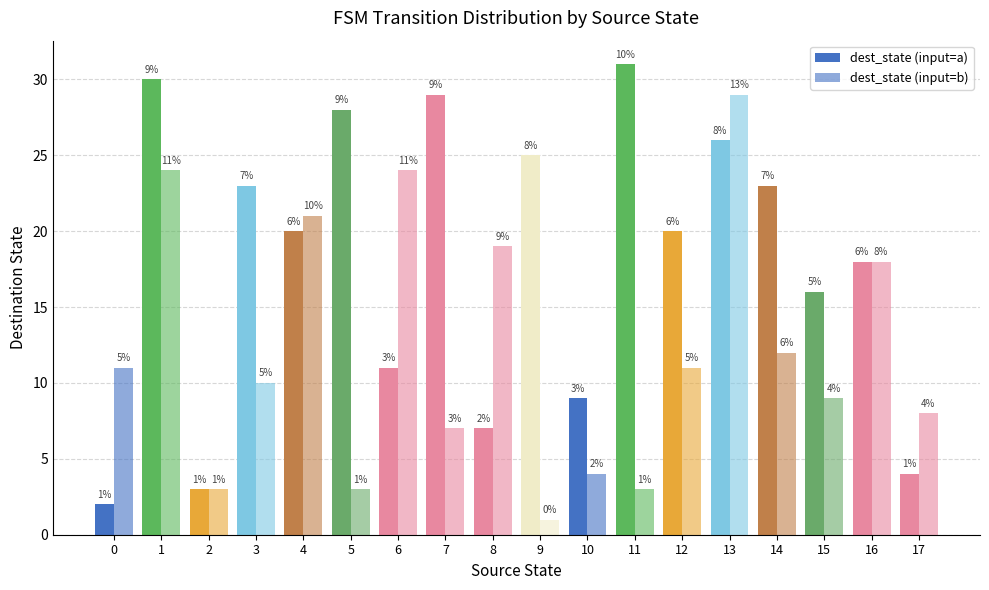

What is the value of the dest_state (input=a) bar at the 6th from the left?

28